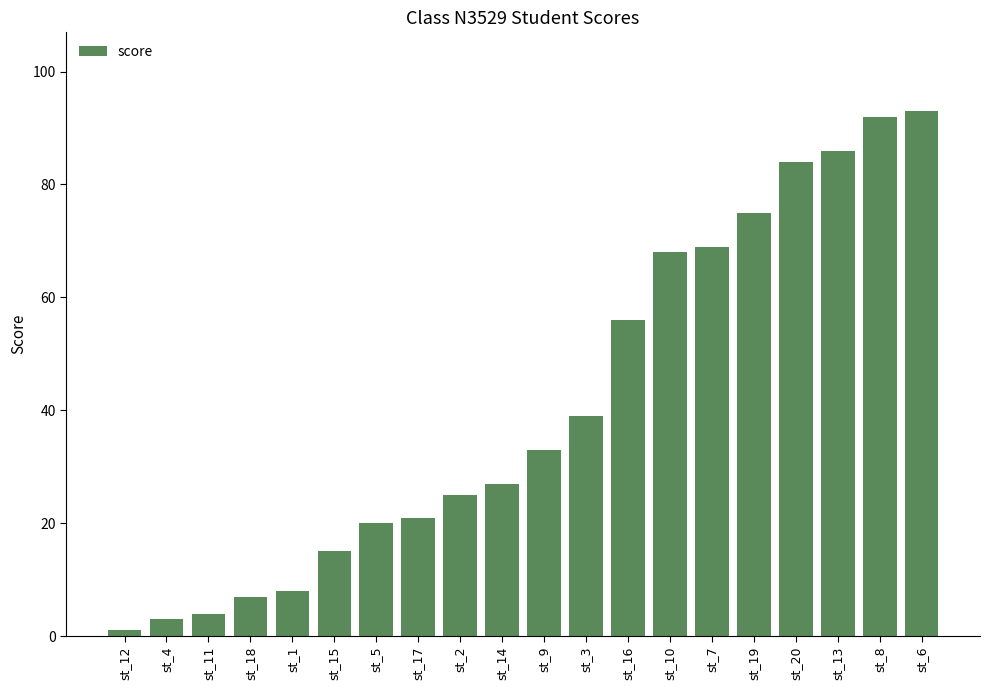

Reading right to left, transcribe all the data shown in this chart.

st_6=93	st_8=92	st_13=86	st_20=84	st_19=75	st_7=69	st_10=68	st_16=56	st_3=39	st_9=33	st_14=27	st_2=25	st_17=21	st_5=20	st_15=15	st_1=8	st_18=7	st_11=4	st_4=3	st_12=1